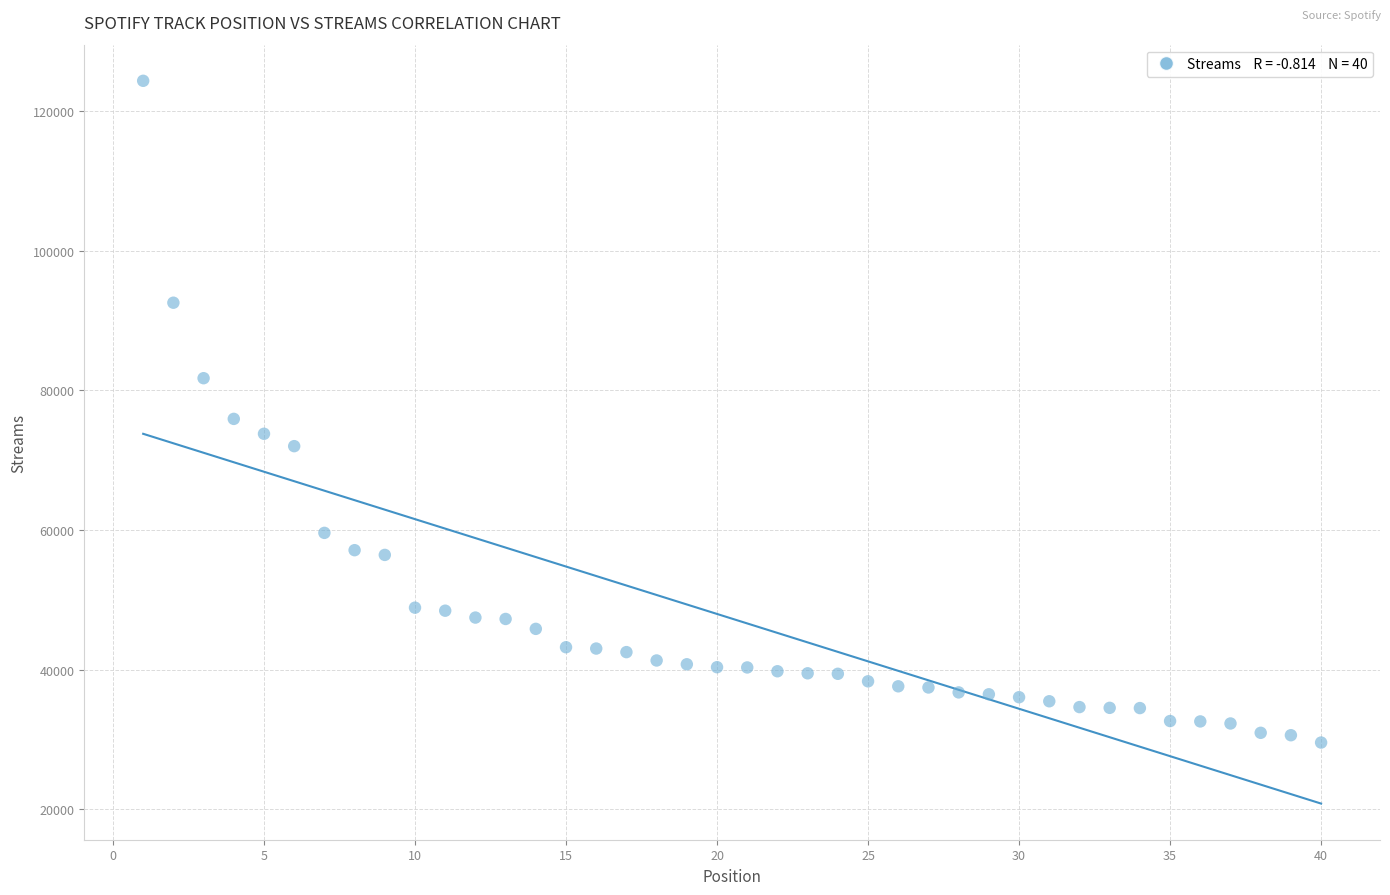

What is the range of Y values (max minus min)?

94773